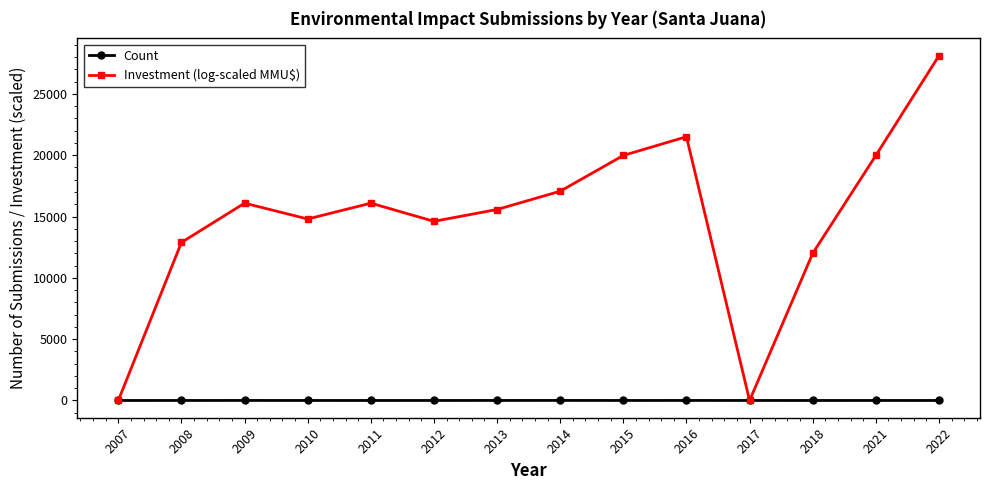

Where is the first local minimum for Investment (log-scaled MMU$)?

2010